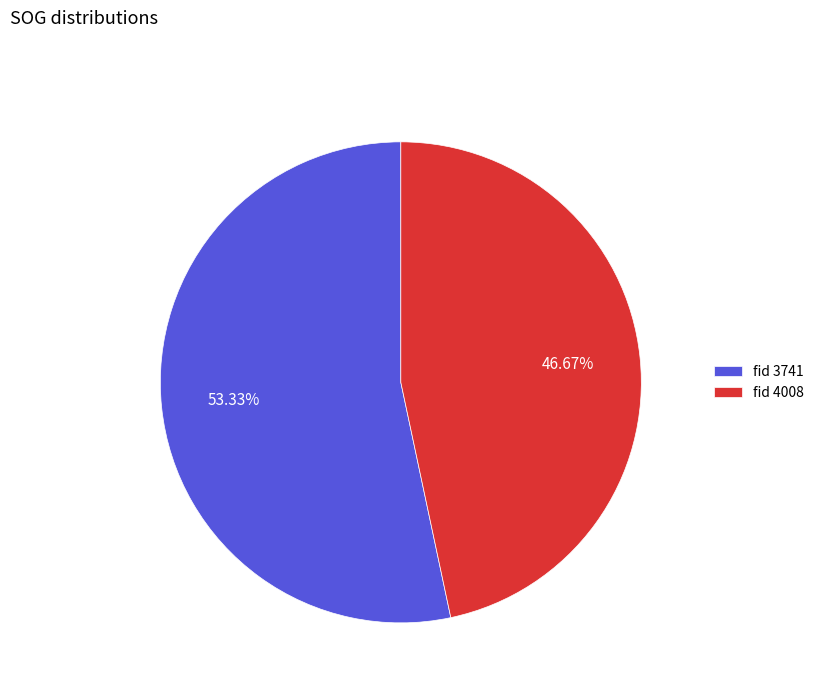

Is the sum of fid 3741 and fid 4008 greater than half?

Yes